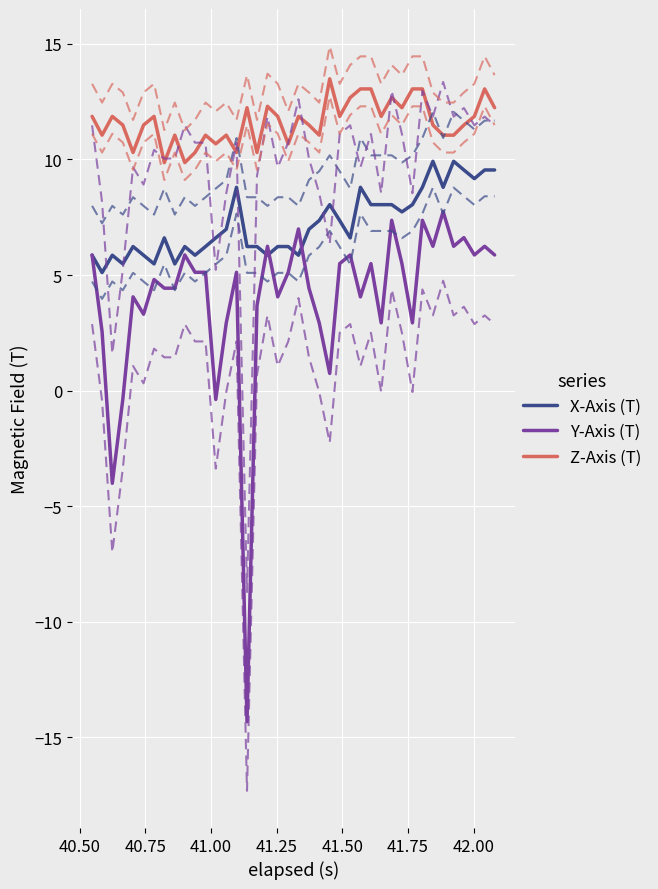

At which category is the sum across all series the highest?

41.805